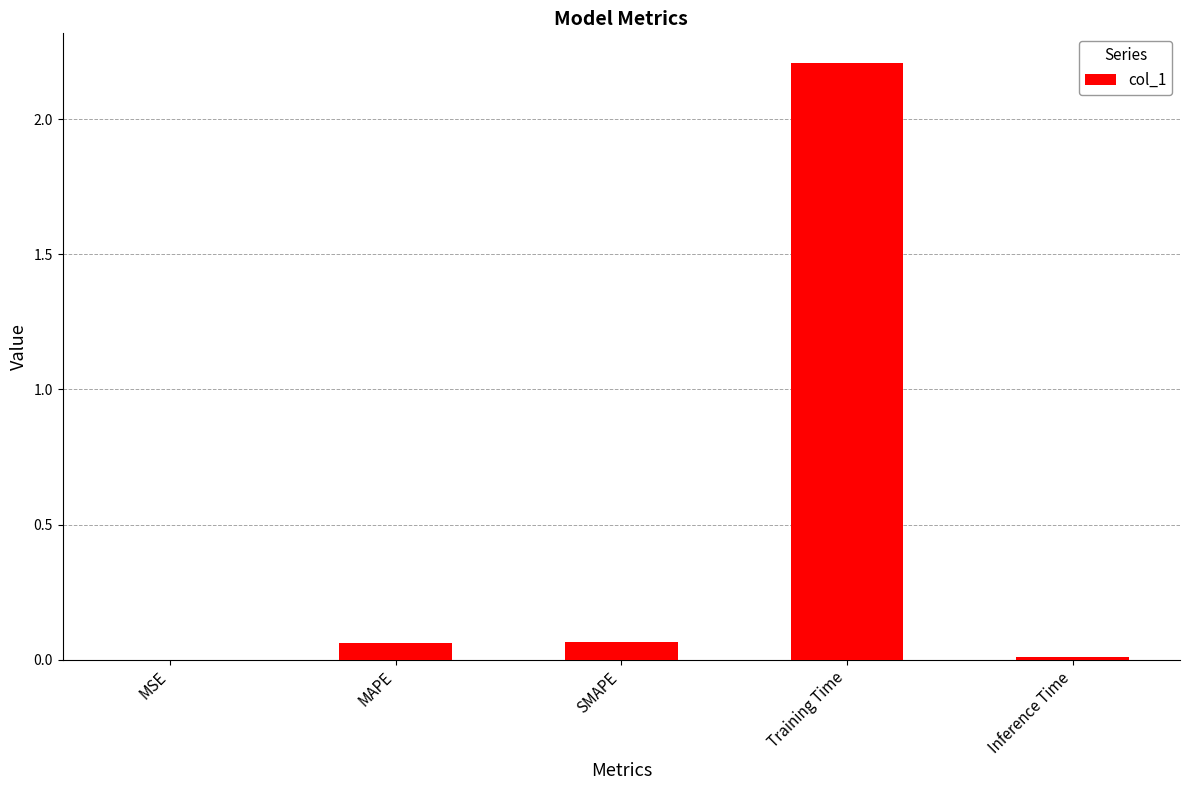

What is the maximum value shown in the chart?

2.2